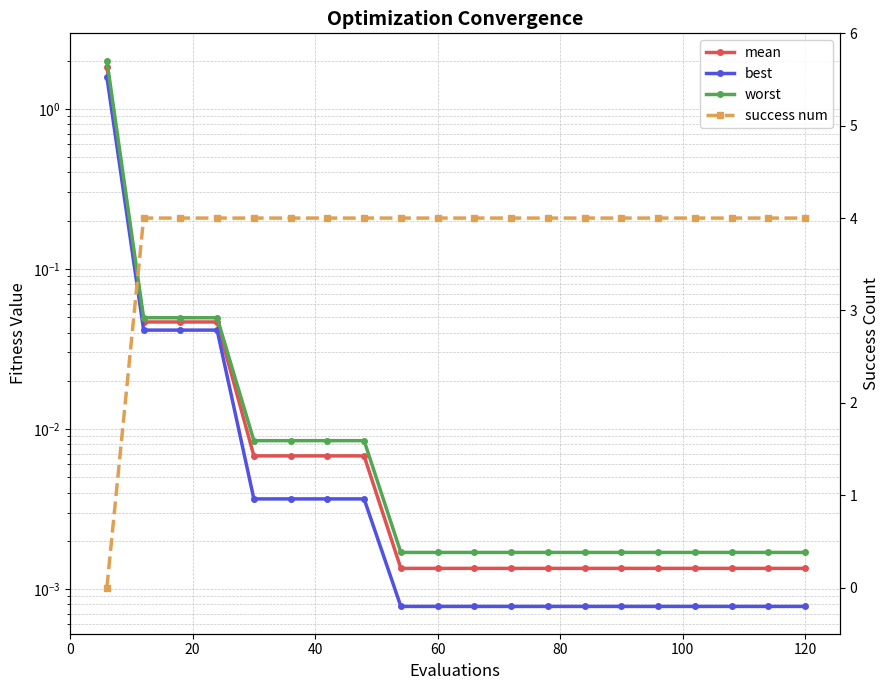

How many values in success num are above zero?

19